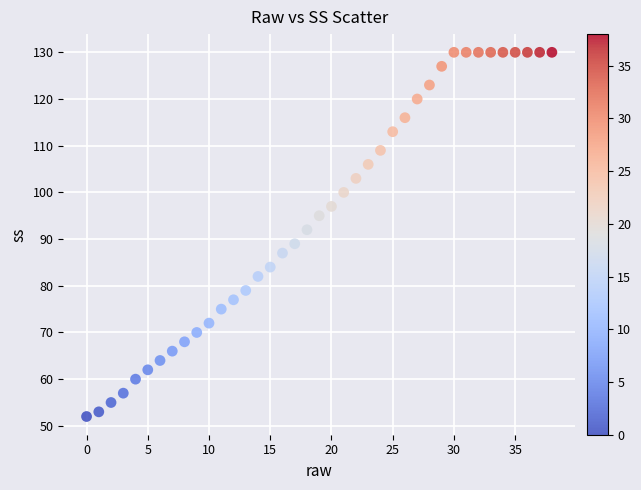

What is the range of Y values (max minus min)?

78